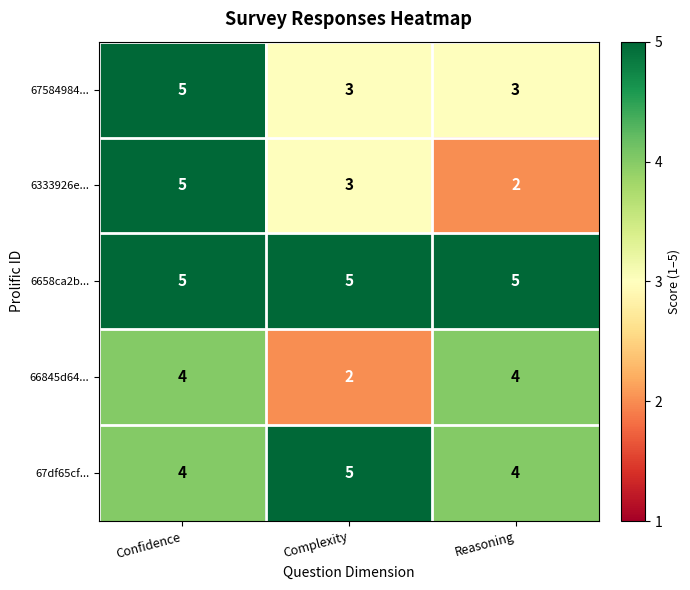

What is the minimum value shown in the chart?

2